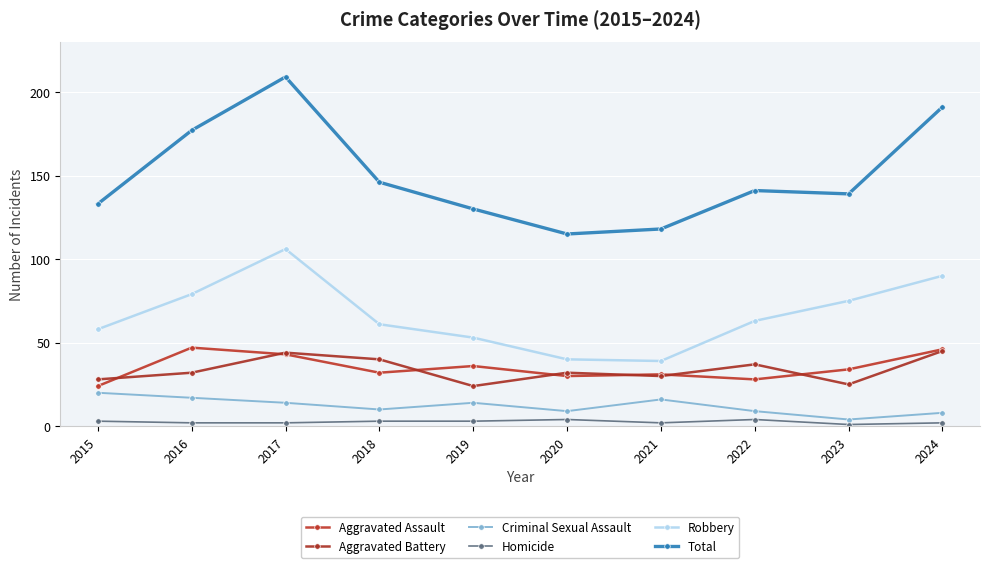

Which category has the highest value in the Homicide series?

2020